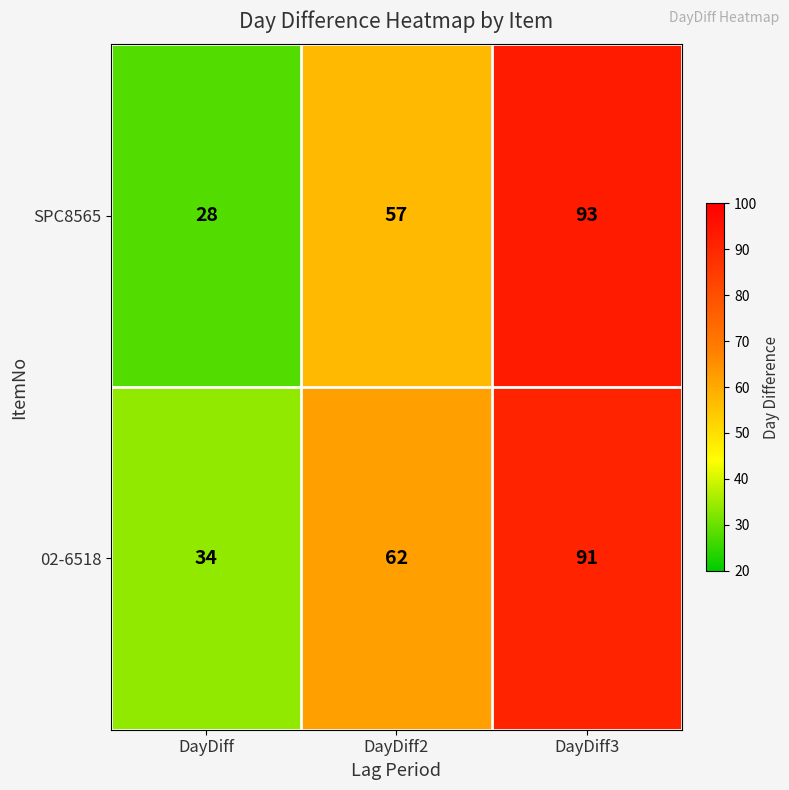

Is it true that SPC8565 equals 16 at DayDiff?

False